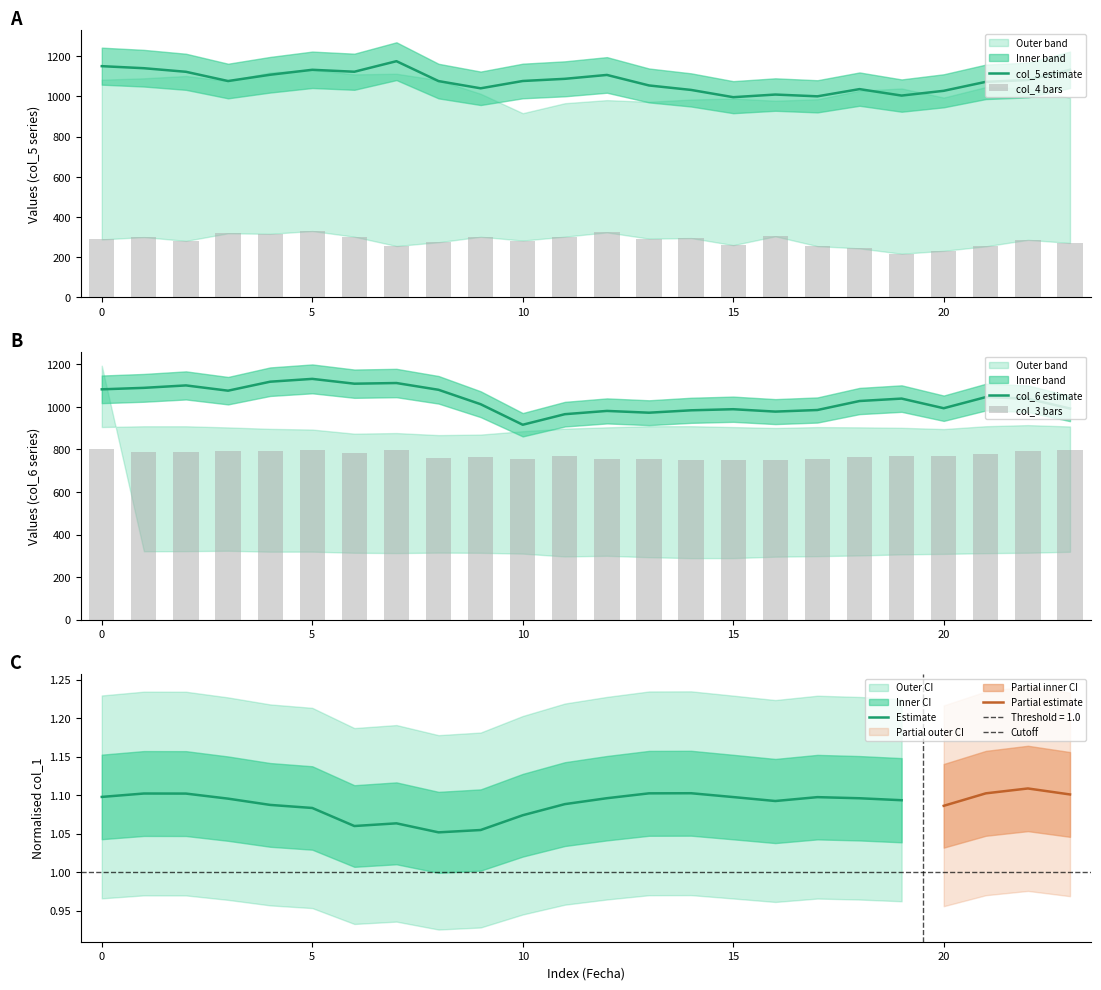

Rank the categories by col_6 value from highest to lowest.

5, 4, 7, 6, 2, 1, 0, 8, 3, 21, 19, 22, 18, 9, 20, 23, 15, 17, 14, 12, 16, 13, 11, 10